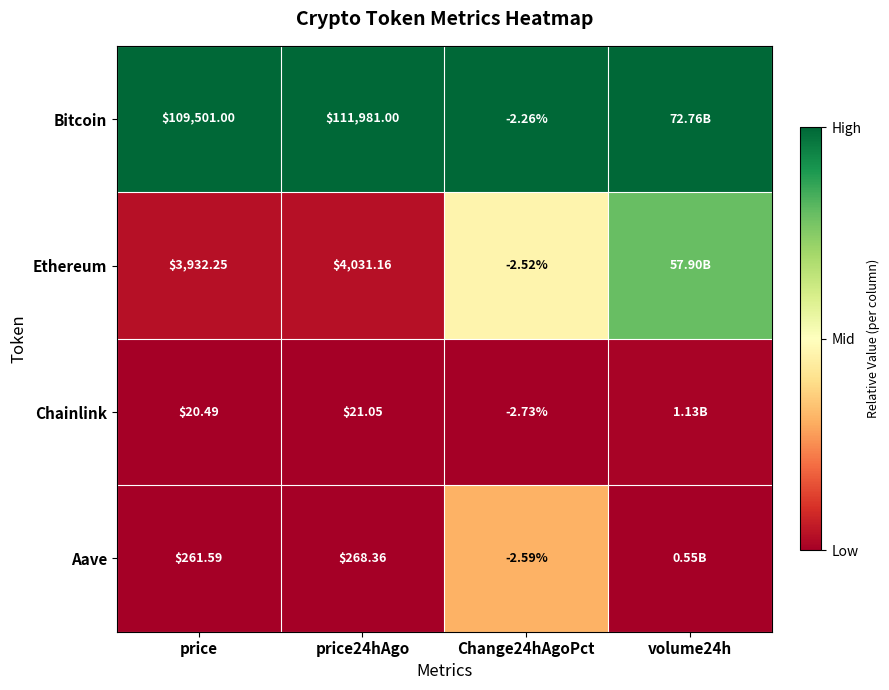

At price, list the series in order from smallest to largest.

Chainlink, Aave, Ethereum, Bitcoin